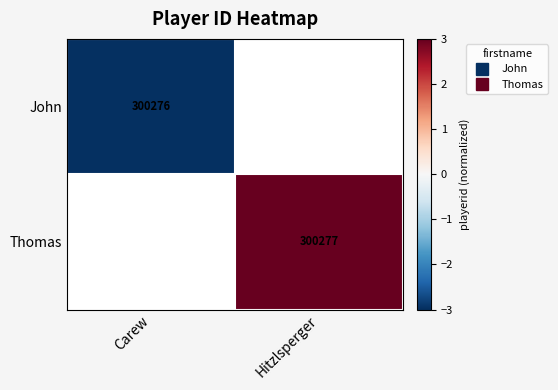

Rank the categories by Thomas value from highest to lowest.

Carew, Hitzlsperger